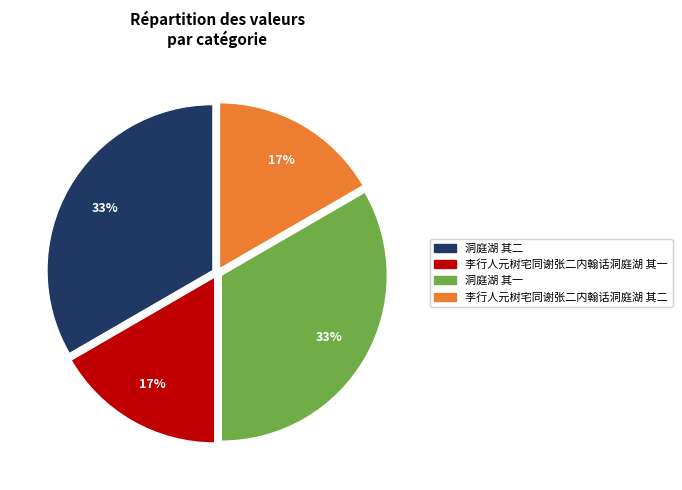

Does any single category account for the majority?

No